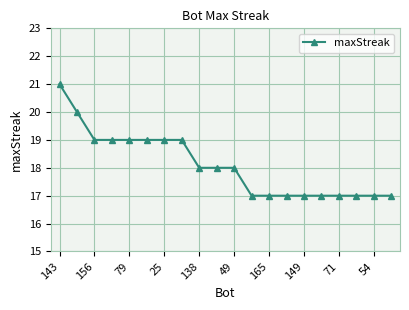

Is this an area chart (filled region under the line)?

No